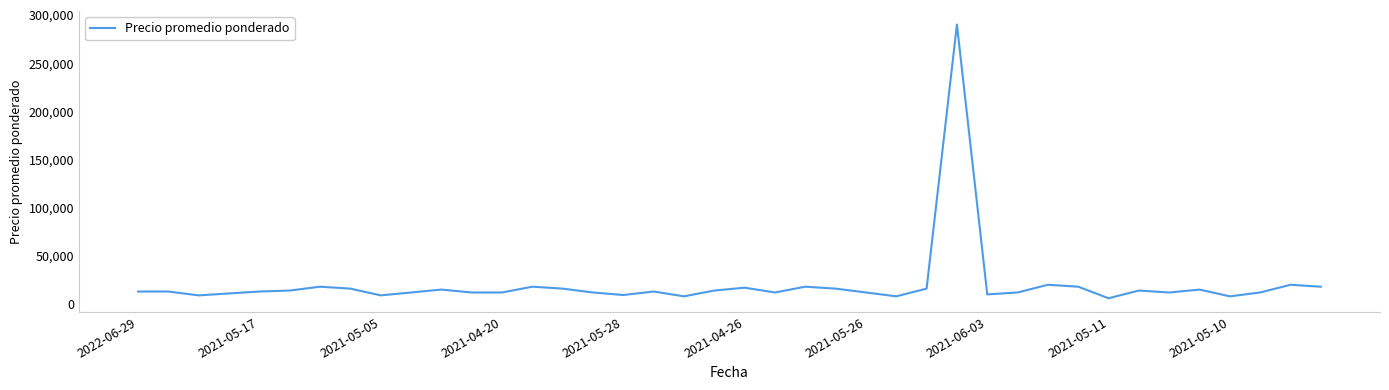

What is the greatest value displayed?

290000